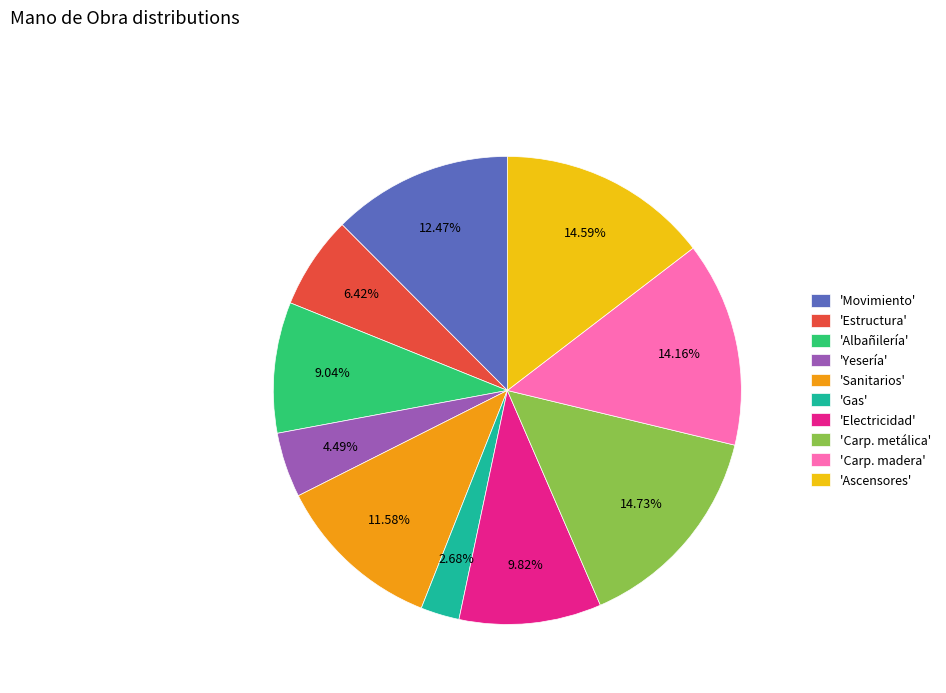

Which category has the smallest portion of the pie?

'Gas'